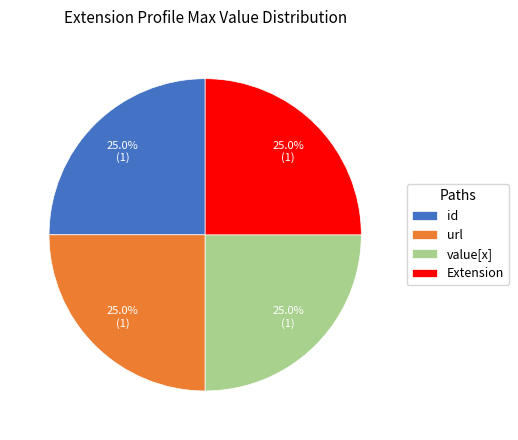

How much of the chart is everything except Extension?

75.0%